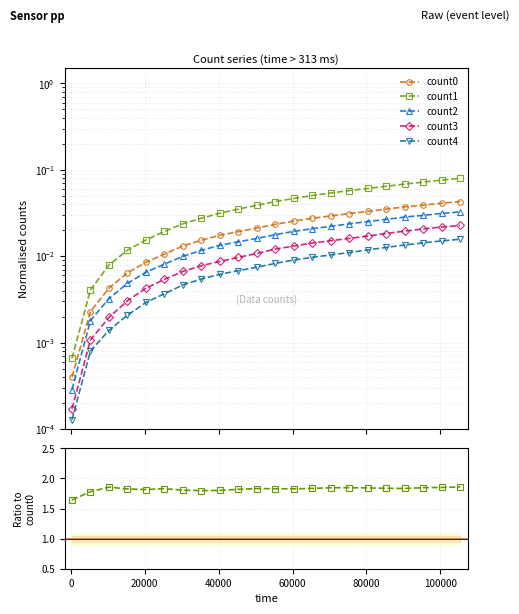

What is the value of the count1 point at the 18th from the left?

0.1